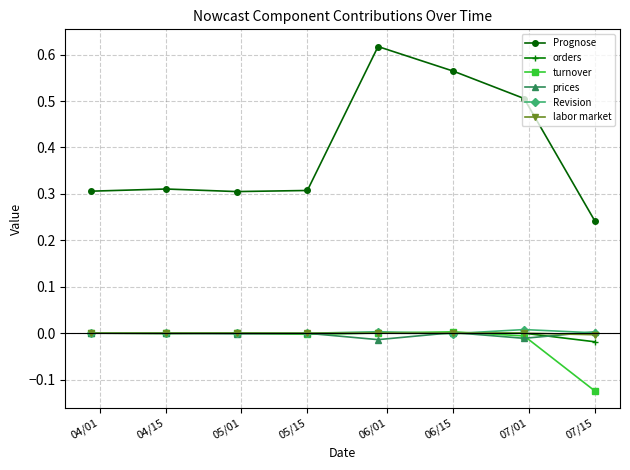

How many lines are shown in the chart?

6